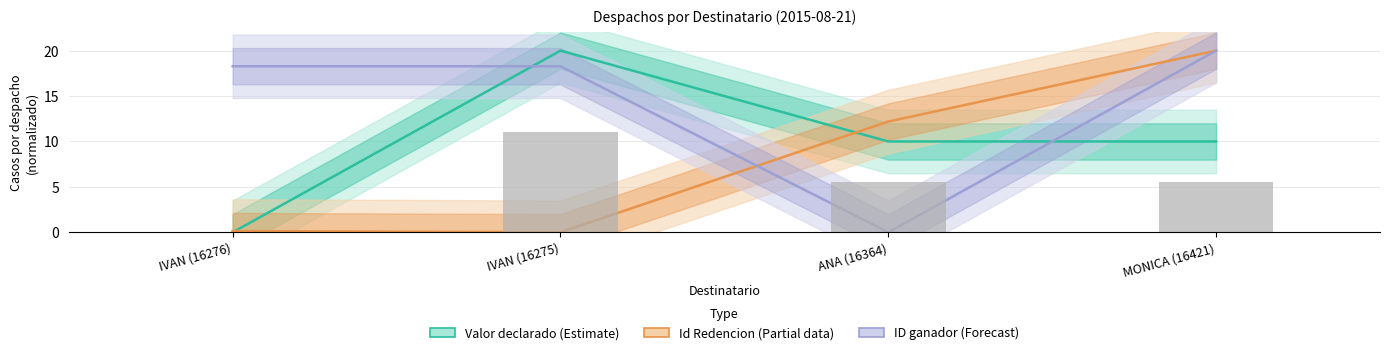

Does the chart contain stacked bars?

No